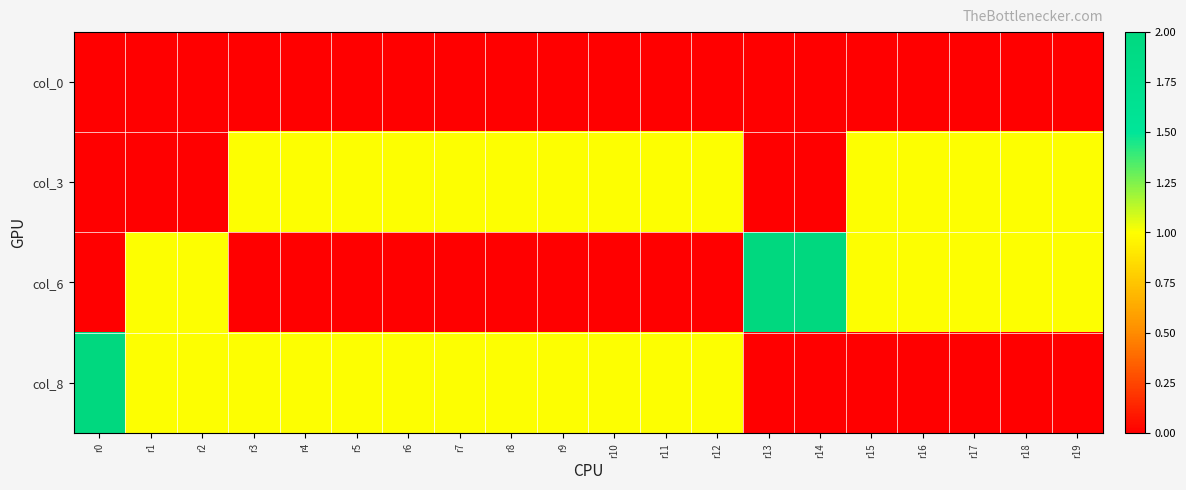

Rank the series by their maximum value, from lowest to highest.

col_0, col_3, col_6, col_8